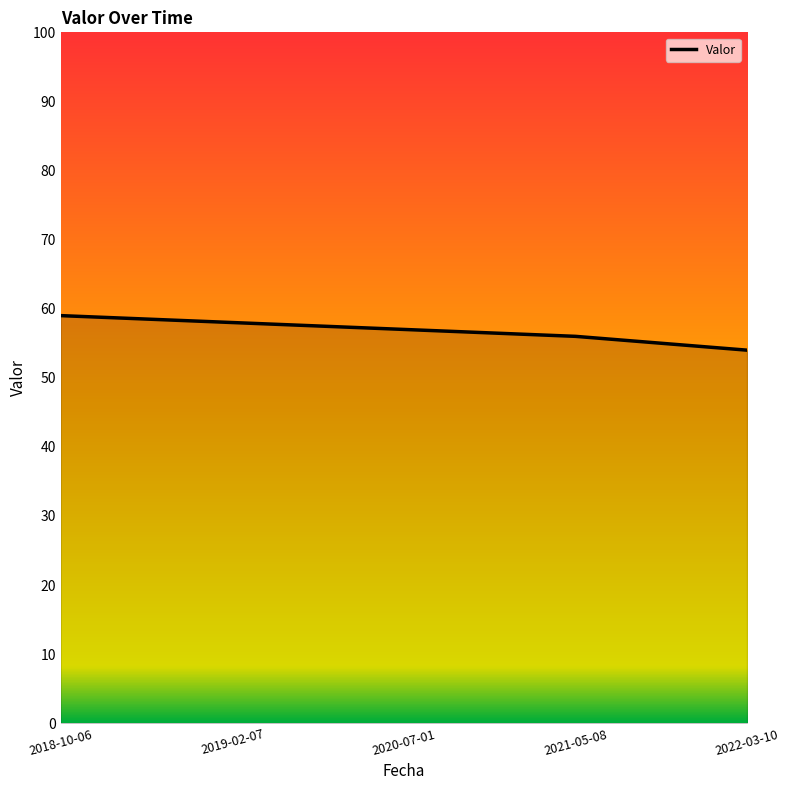

What is the minimum value shown in the chart?

54